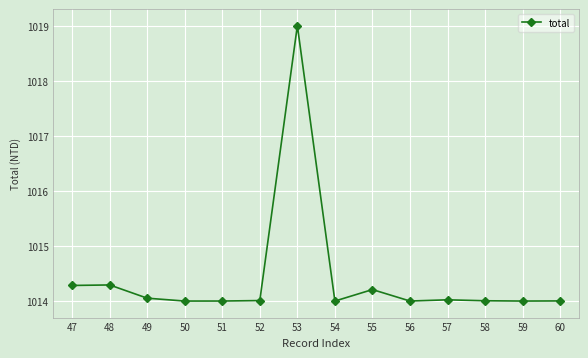

Is it true that the value at 57 is 1014.0?

True